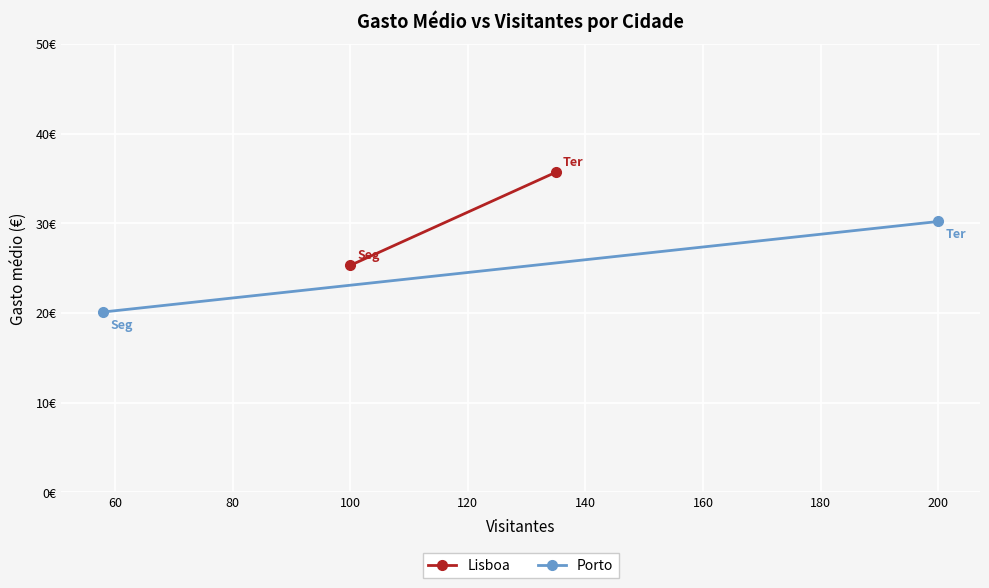

What is the value of the Lisboa point at the 1st from the left?

25.3